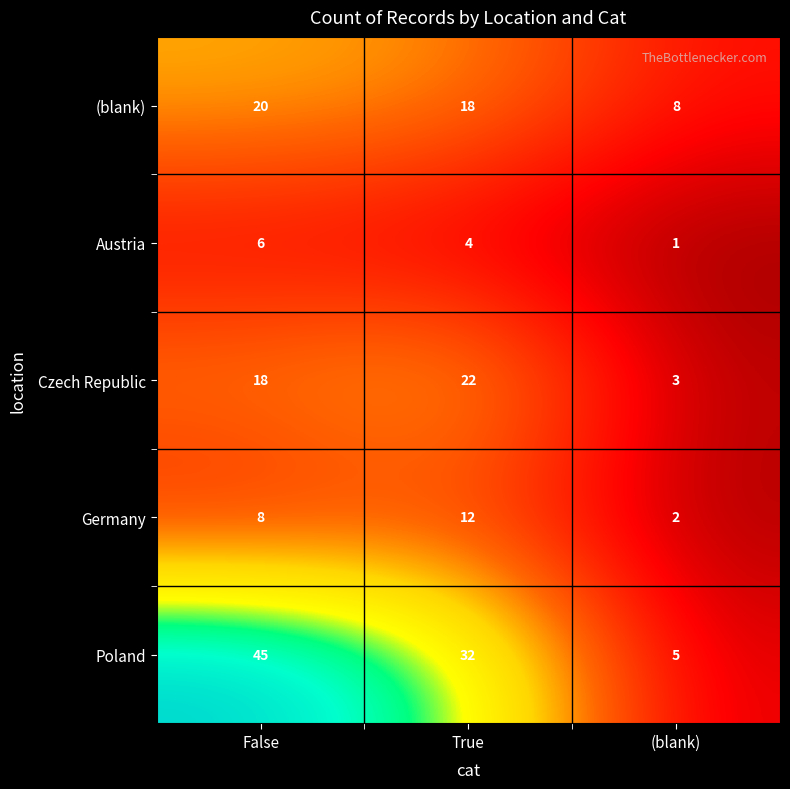

What is the smallest value displayed?

1